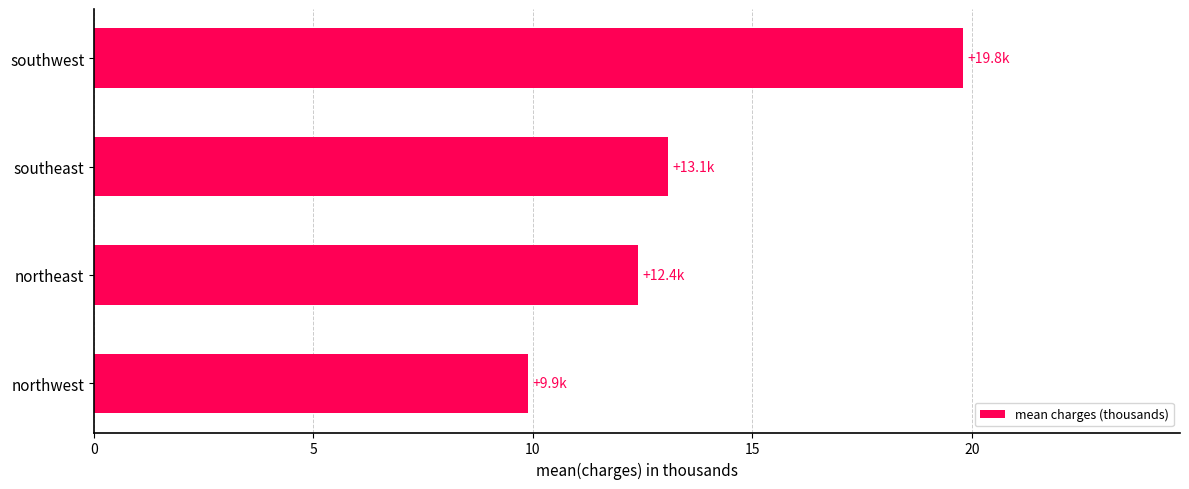

How many data points are less than 13?

2